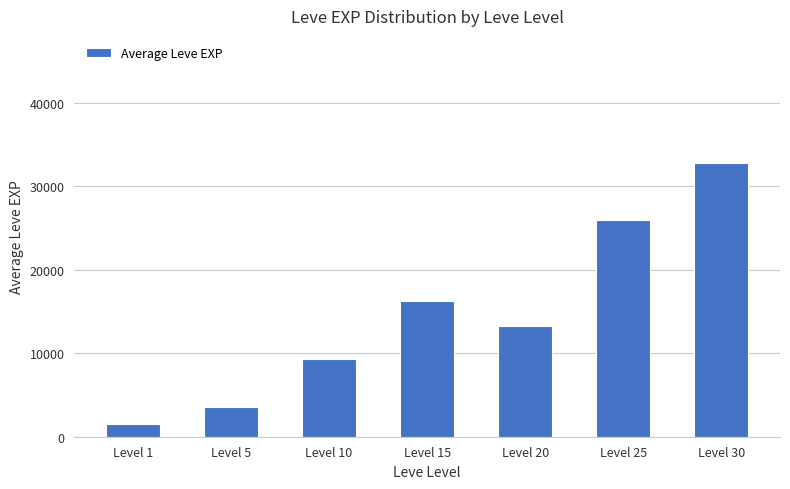

List the labels in order of value, largest first.

Level 30, Level 25, Level 15, Level 20, Level 10, Level 5, Level 1